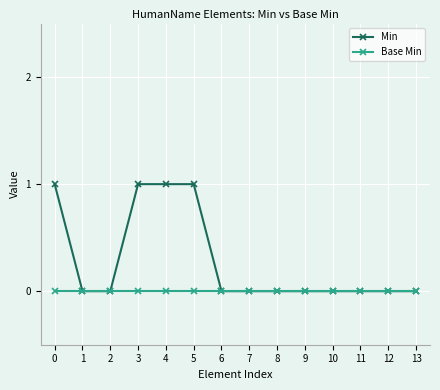

Which series has the largest total across all categories?

Min